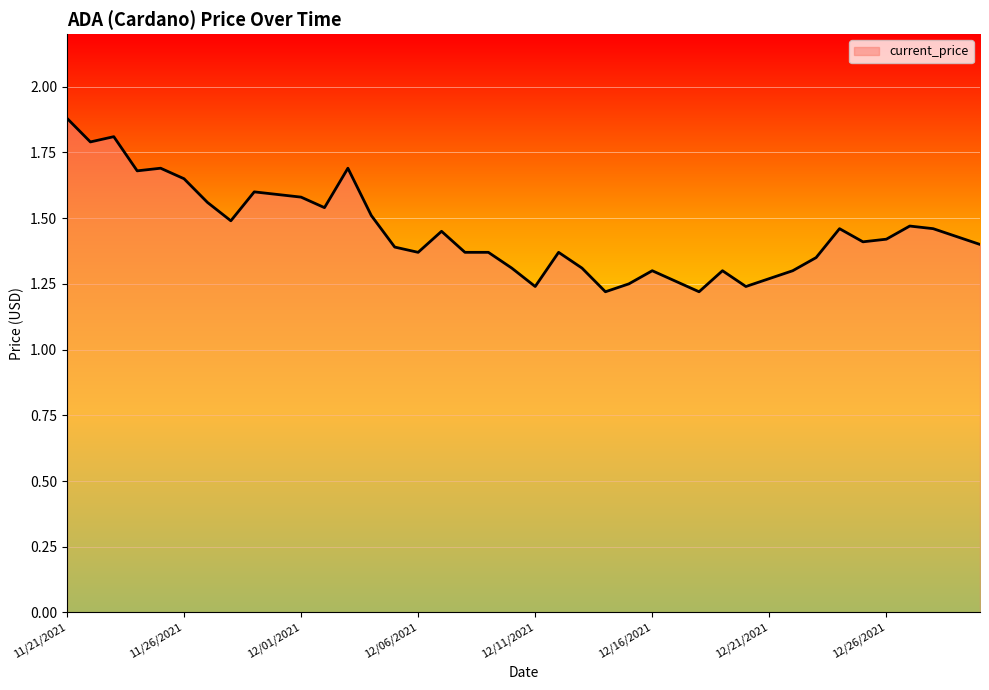

List the labels in order of value, largest first.

11/21/2021, 11/23/2021, 11/22/2021, 11/25/2021, 12/03/2021, 11/24/2021, 11/26/2021, 11/29/2021, 11/30/2021, 12/01/2021, 11/27/2021, 12/02/2021, 12/04/2021, 11/28/2021, 12/27/2021, 12/24/2021, 12/28/2021, 12/07/2021, 12/29/2021, 12/26/2021, 12/25/2021, 12/30/2021, 12/05/2021, 12/06/2021, 12/08/2021, 12/09/2021, 12/12/2021, 12/23/2021, 12/10/2021, 12/13/2021, 12/16/2021, 12/19/2021, 12/22/2021, 12/21/2021, 12/17/2021, 12/15/2021, 12/11/2021, 12/20/2021, 12/14/2021, 12/18/2021